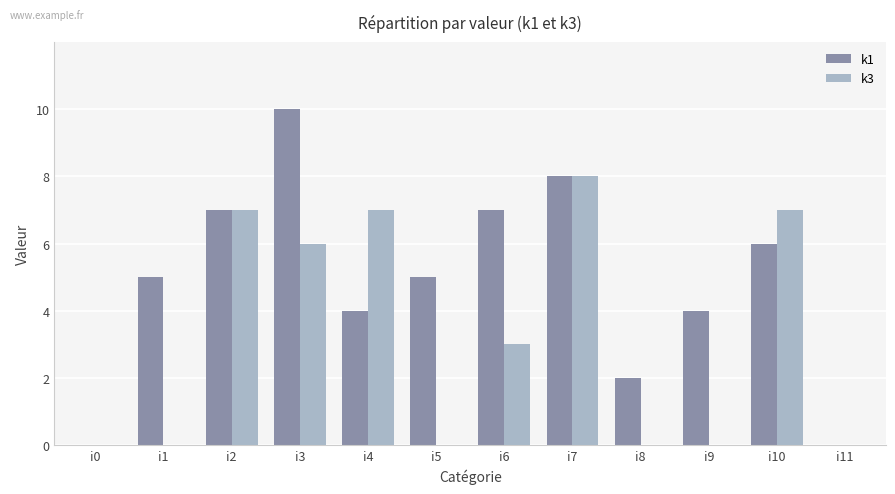

Between i8 and i11, which series saw the biggest shift?

k1